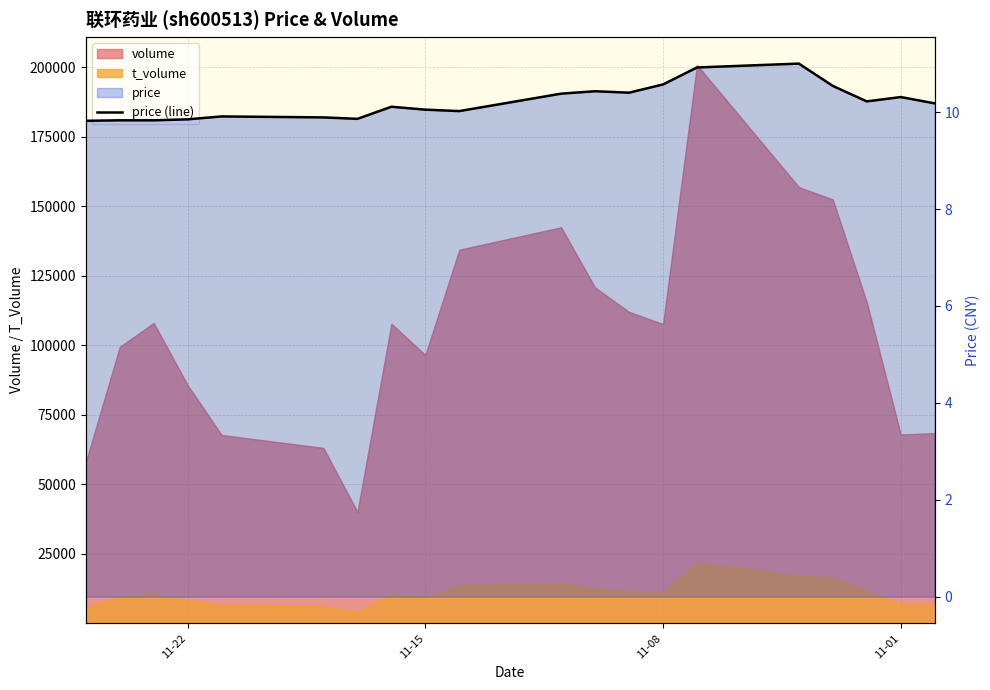

The value at 17 is 6.1. True or false?

False